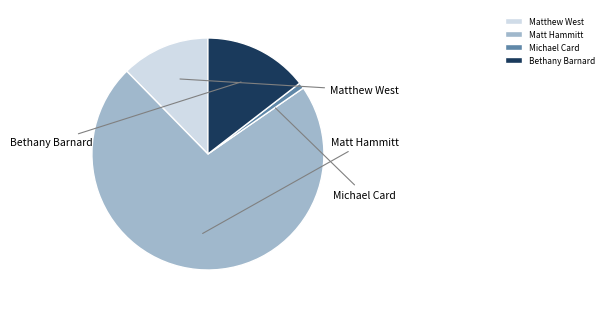

What is the largest slice in the pie chart?

Matt Hammitt